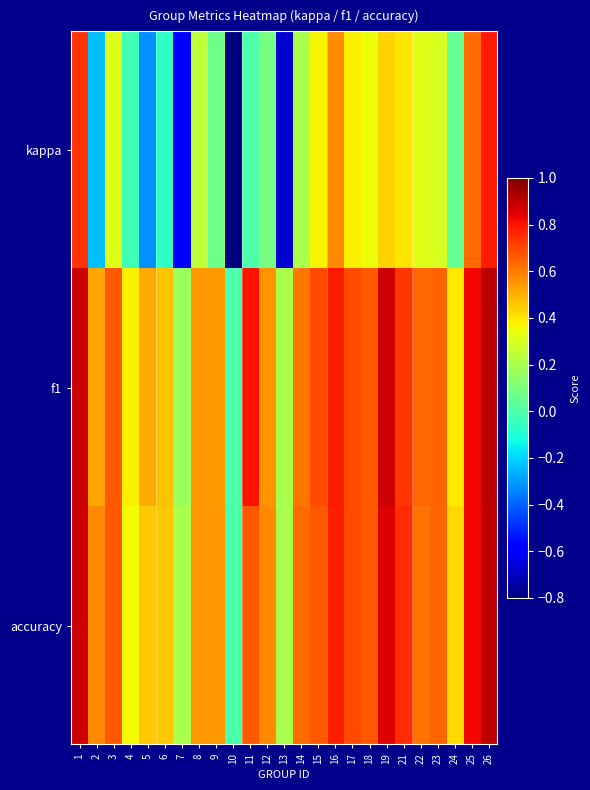

Reading left to right, transcribe all the data shown in this chart.

kappa: 1=0.7	2=-0.2	3=0.3	4=-0.0	5=-0.3	6=-0.1	7=-0.6	8=0.2	9=0.1	10=-0.8	11=0.0	12=0.1	13=-0.7	14=0.2	15=0.4	16=0.6	17=0.4	18=0.4	19=0.4	21=0.4	22=0.3	23=0.3	24=0.0	25=0.6	26=0.8
f1: 1=0.9	2=0.5	3=0.7	4=0.4	5=0.5	6=0.5	7=0.2	8=0.5	9=0.5	10=0.0	11=0.8	12=0.6	13=0.2	14=0.6	15=0.7	16=0.8	17=0.7	18=0.7	19=0.9	21=0.7	22=0.6	23=0.6	24=0.4	25=0.8	26=0.9
accuracy: 1=0.9	2=0.6	3=0.7	4=0.4	5=0.5	6=0.5	7=0.2	8=0.5	9=0.5	10=0.0	11=0.7	12=0.6	13=0.2	14=0.6	15=0.7	16=0.8	17=0.7	18=0.7	19=0.8	21=0.8	22=0.6	23=0.6	24=0.4	25=0.8	26=0.9